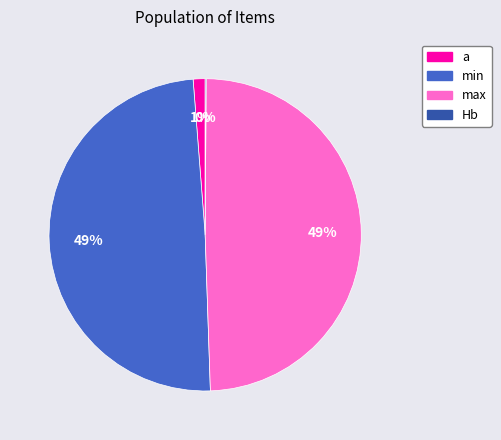

The a slice represents 11% of the pie. True or false?

False